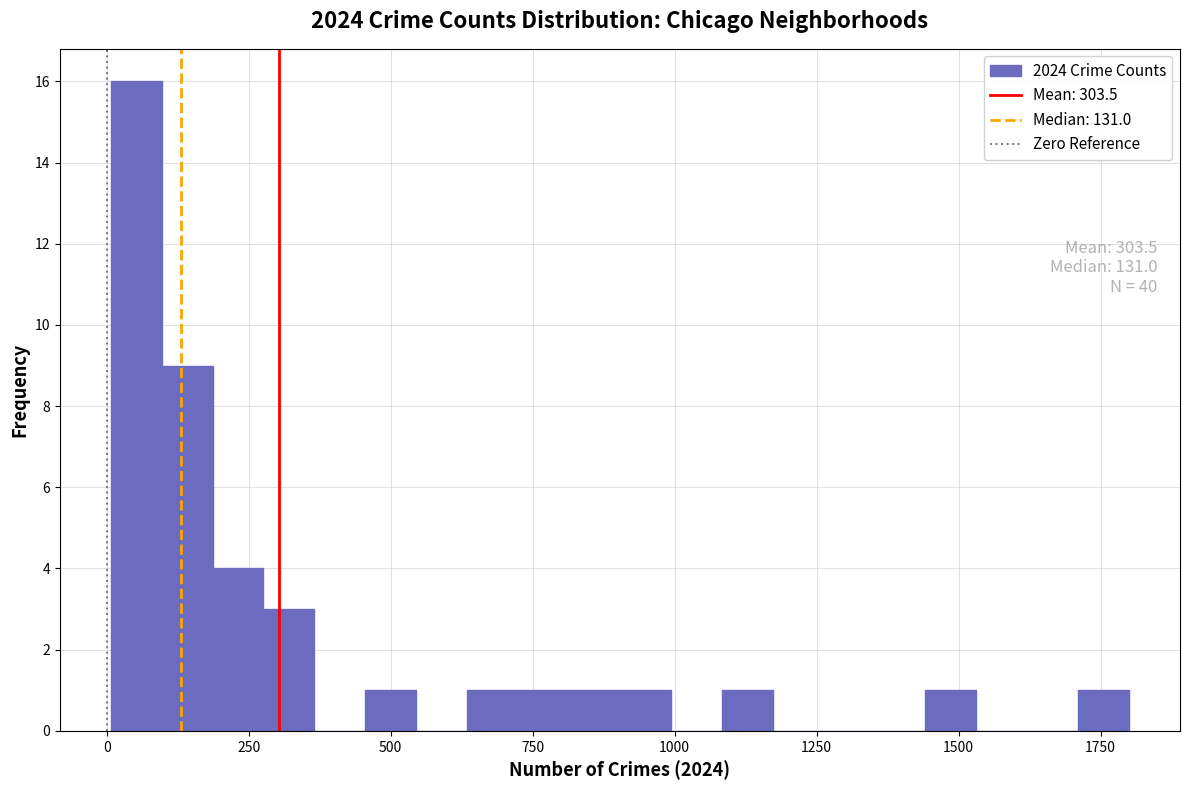

Around what value on the x-axis is the tallest bar? Give the approximate position of its centre, as read against the axis.

50